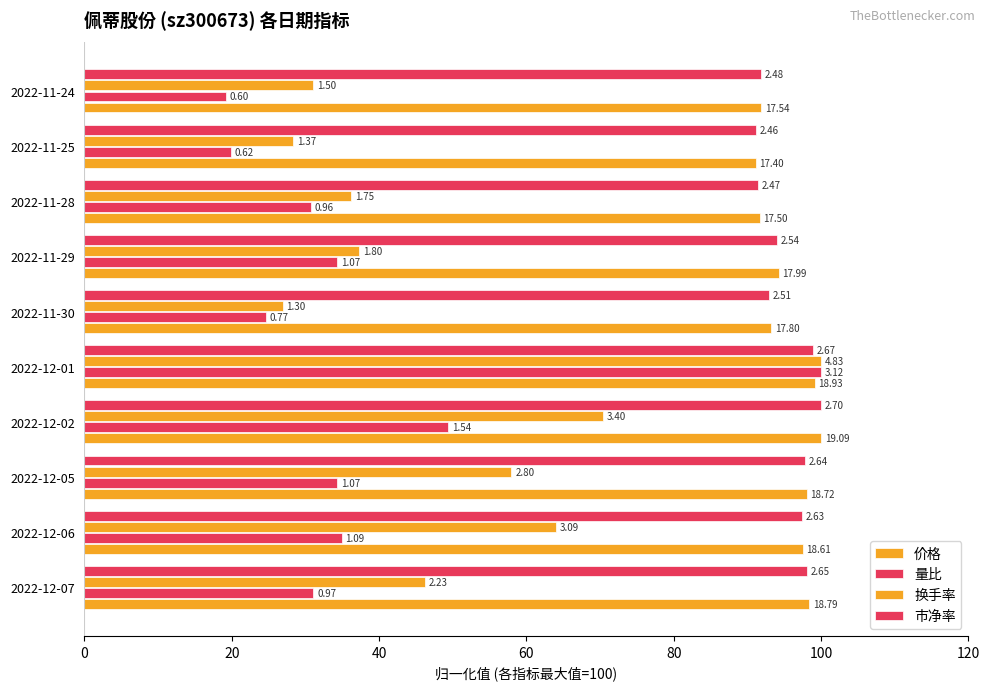

What is the value of the 价格 bar at the 6th from the left?

93.2